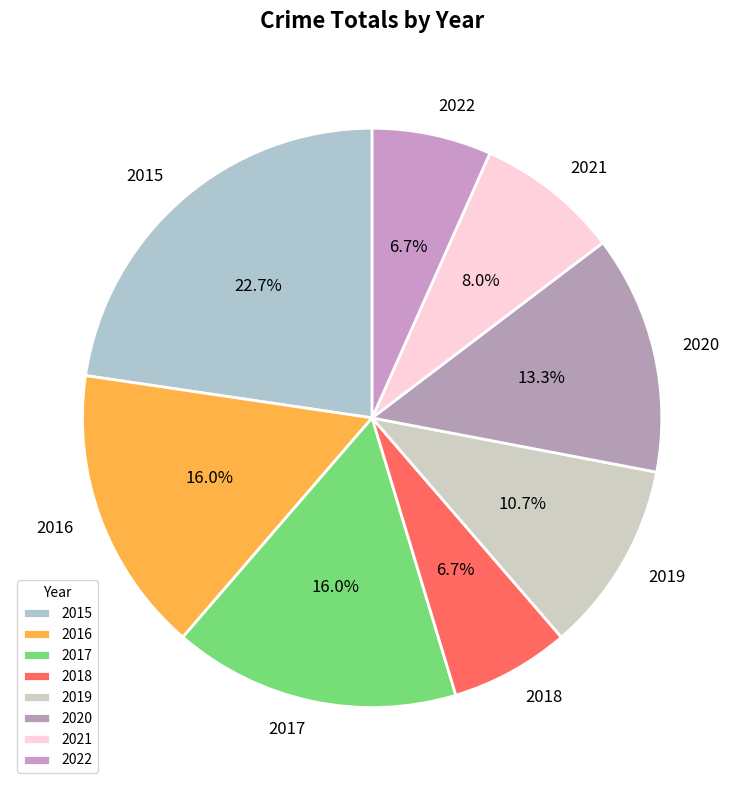

What is the total percentage of 2016 and 2018?

22.7%